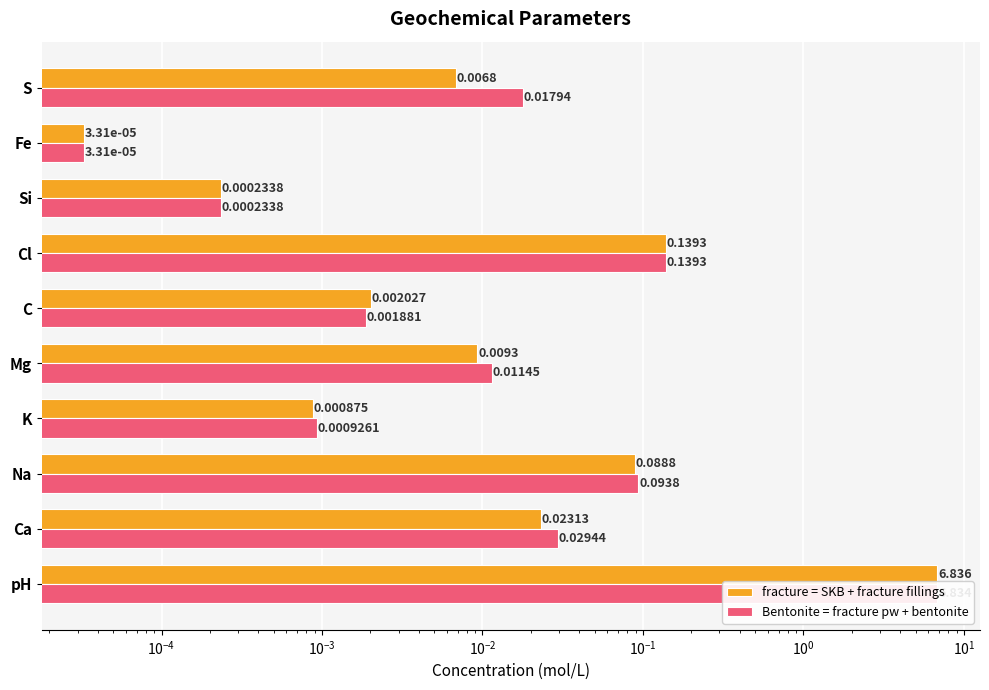

How many groups of bars are there?

10